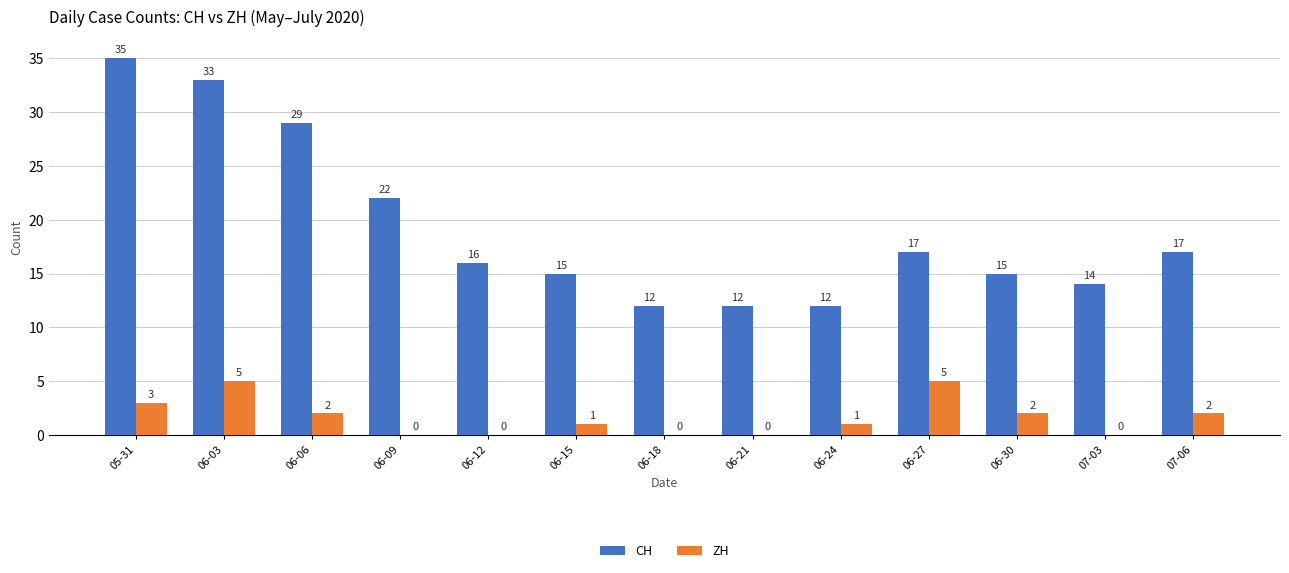

True or false: ZH has a value of 2 at 06-27.

False